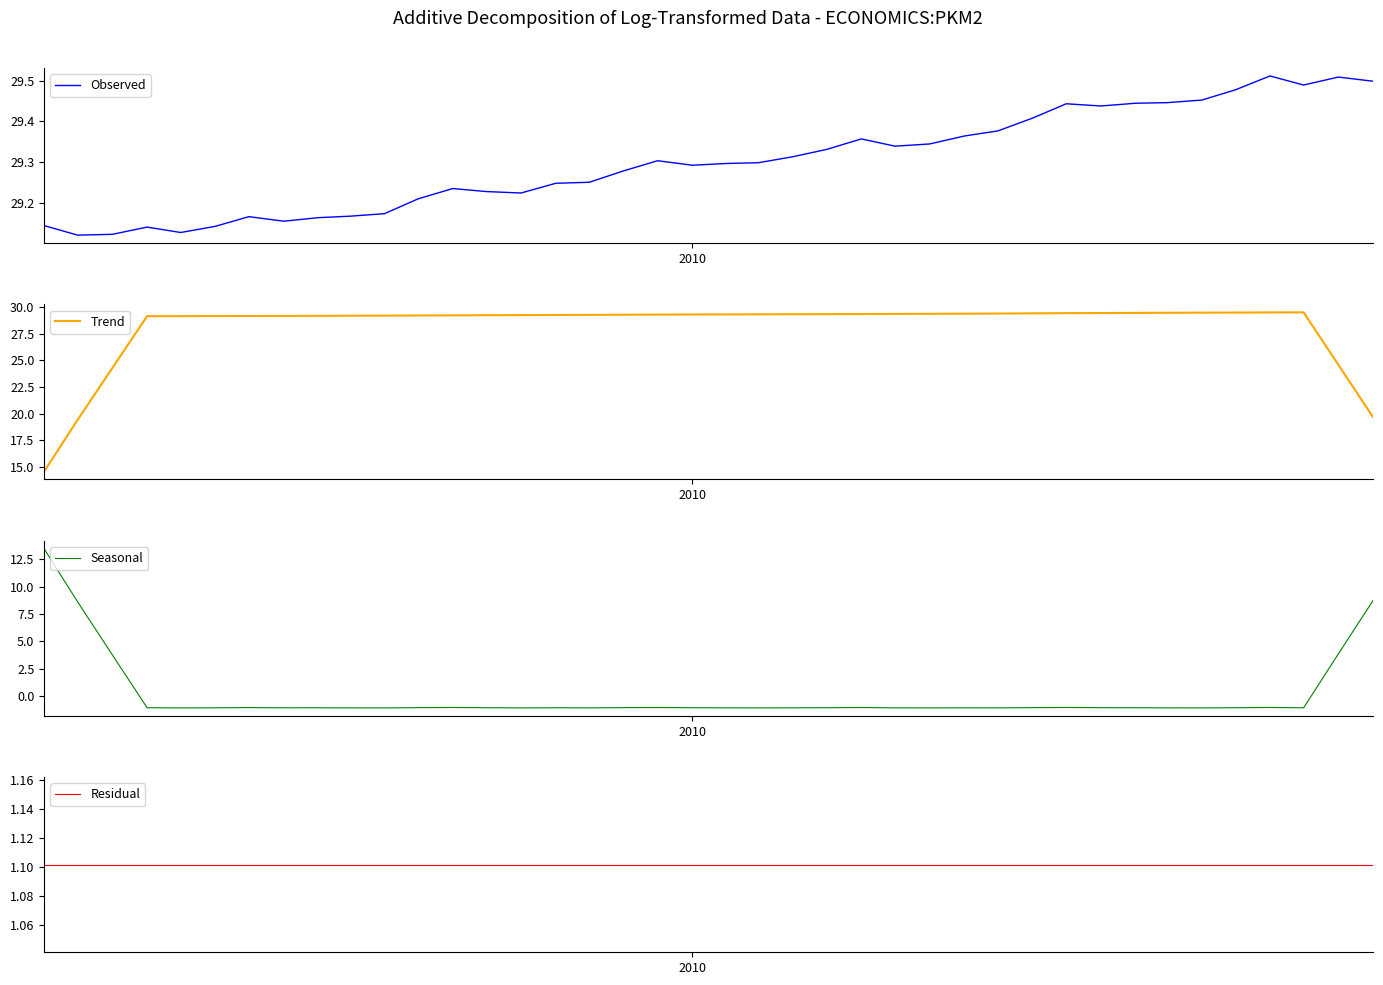

What is the maximum value for Trend?

29.5